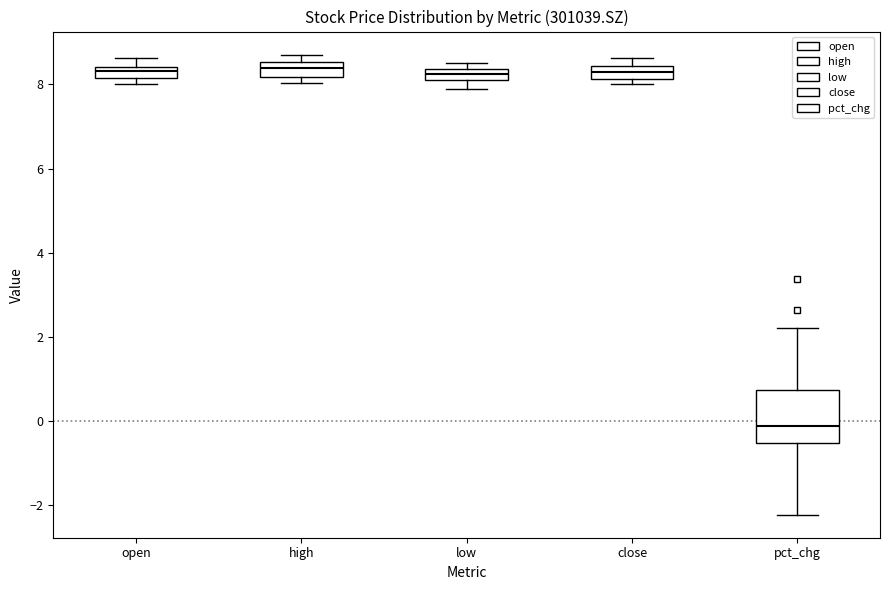

Which box's median line is the lowest?

pct_chg